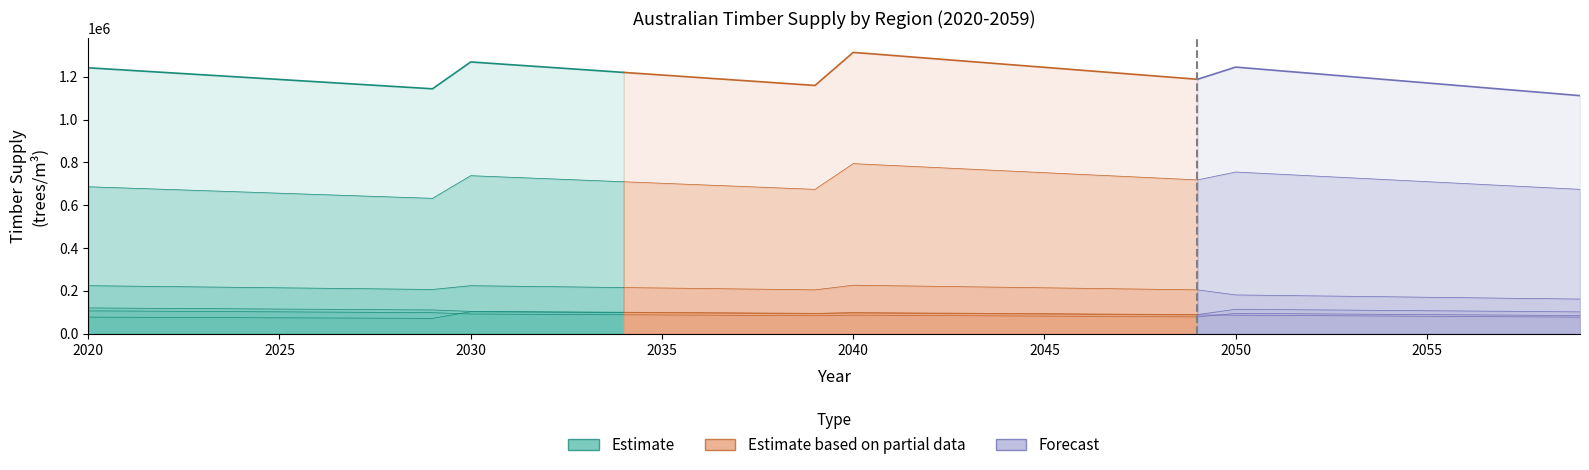

Reading left to right, extract all data points from this chart.

nsw_supply_timber: 119700	118600	117500	116600	115500	114400	113400	112300	111200	110200	103500	102500	101500	100500	99500	98500	97500	96500	95500	94500	96300	95200	94200	93200	92200	91200	90100	89100	88100	87000	85800	84800	83800	82700	81700	80700	79600	78700	77700	76600
qld_supply_timber: 223600	221600	219600	217700	215700	213800	211800	209900	207900	205900	223500	221300	219200	217000	214900	212800	210600	208400	206300	204100	225700	223300	221000	218500	216100	213800	211300	208900	206500	204100	180400	178200	176100	174000	171800	169600	167500	165300	163200	161100
tas_supply_timber: 76900	76200	75500	74900	74200	73500	72800	72200	71500	70800	102000	101000	100000	99000	98100	97100	96100	95100	94100	93200	98000	96900	95800	94900	93800	92800	91700	90600	89600	88600	113400	112000	110700	109400	108000	106600	105300	104000	102600	101200
vic_supply_timber: 685800	679800	673800	667800	661800	655700	649700	643700	637700	631700	737600	730400	723400	716300	709200	702100	695000	688000	680800	673700	793800	785400	777000	768500	760000	751600	743100	734800	726300	717800	754600	745600	736600	727600	718600	709600	700600	691600	682700	673700
wa_supply_timber: 106000	105100	104200	103200	102300	101400	100400	99500	98600	97600	91300	90400	89500	88600	87800	86800	86000	85100	84200	83300	86000	85100	84200	83200	82400	81400	80600	79600	78800	77800	94100	93100	91900	90800	89600	88600	87400	86300	85200	84100
aus_supply_timber: 1241600	1230700	1219800	1208900	1198000	1187100	1176200	1165300	1154400	1143500	1268900	1256700	1244500	1232300	1220000	1207900	1195600	1183500	1171300	1159100	1313600	1299700	1285700	1271700	1257800	1243800	1229800	1215800	1201900	1187900	1244900	1230000	1215300	1200400	1185600	1170800	1156000	1141100	1126400	1111500